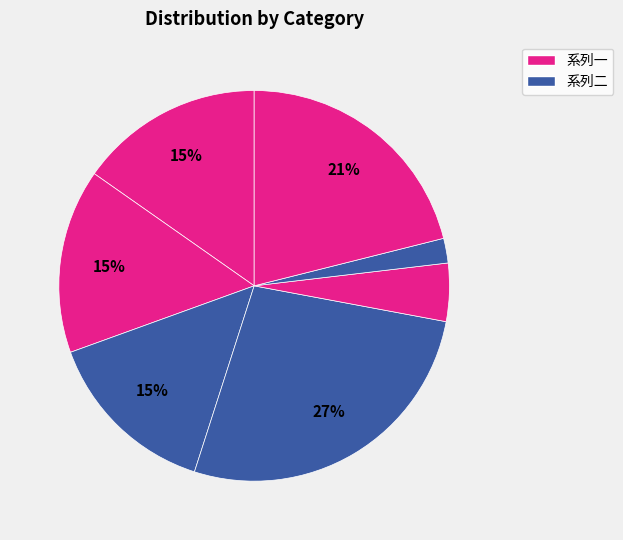

How many slices are in this pie chart?

7